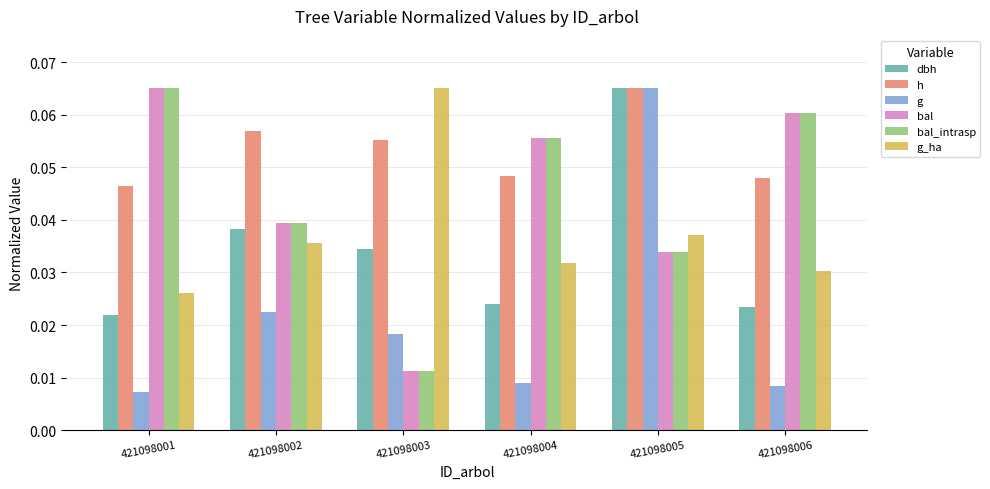

How many h values are between 0 and 1?

6